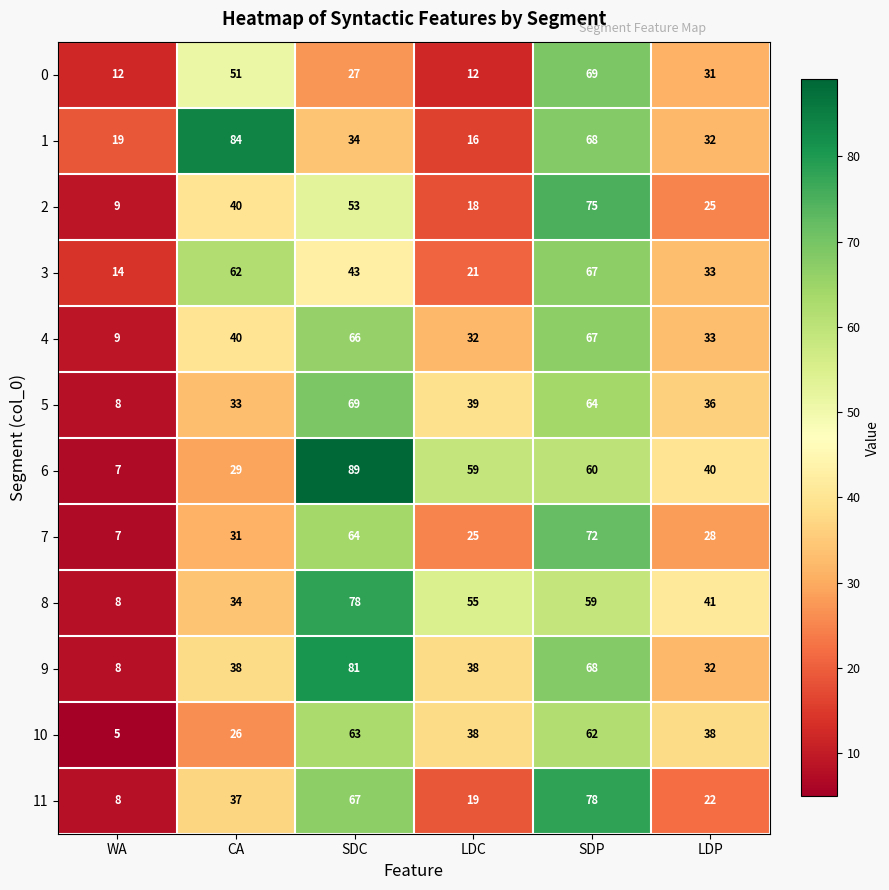

Is it true that 8 equals 13 at WA?

False